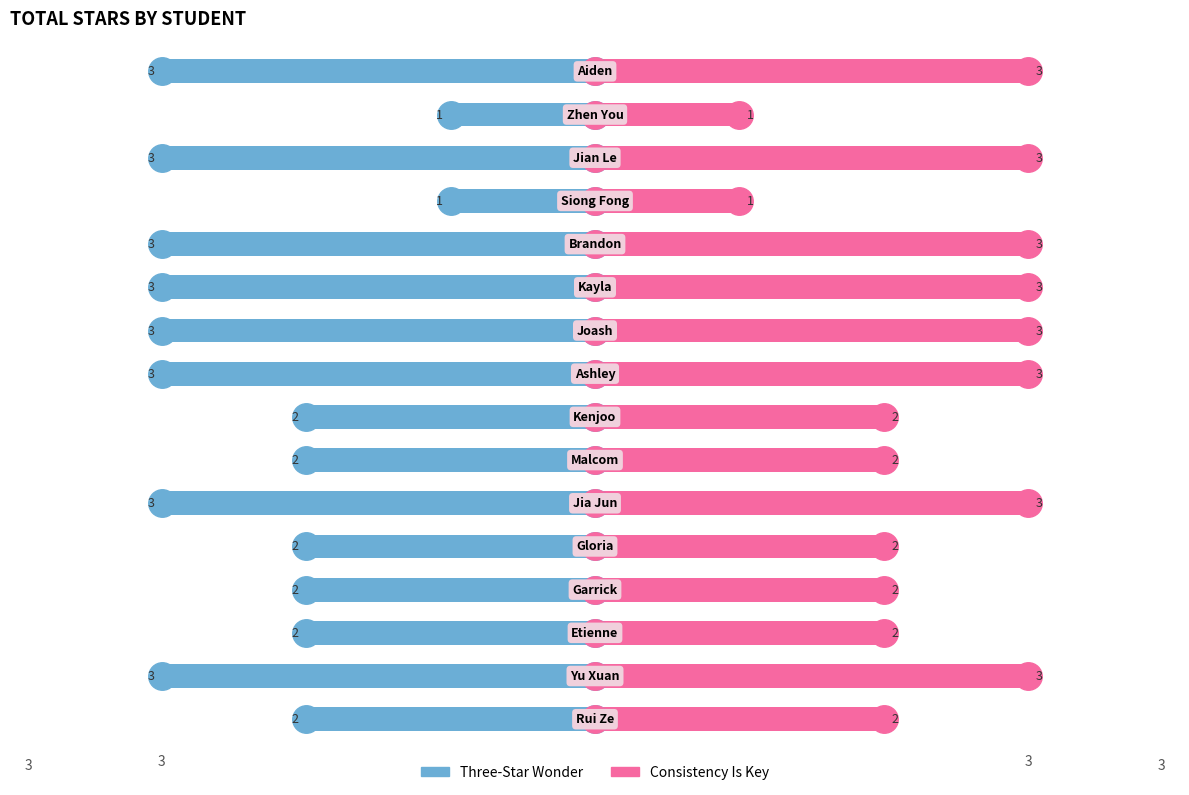

The Three-Star Wonder series shows -5 at 10. True or false?

False